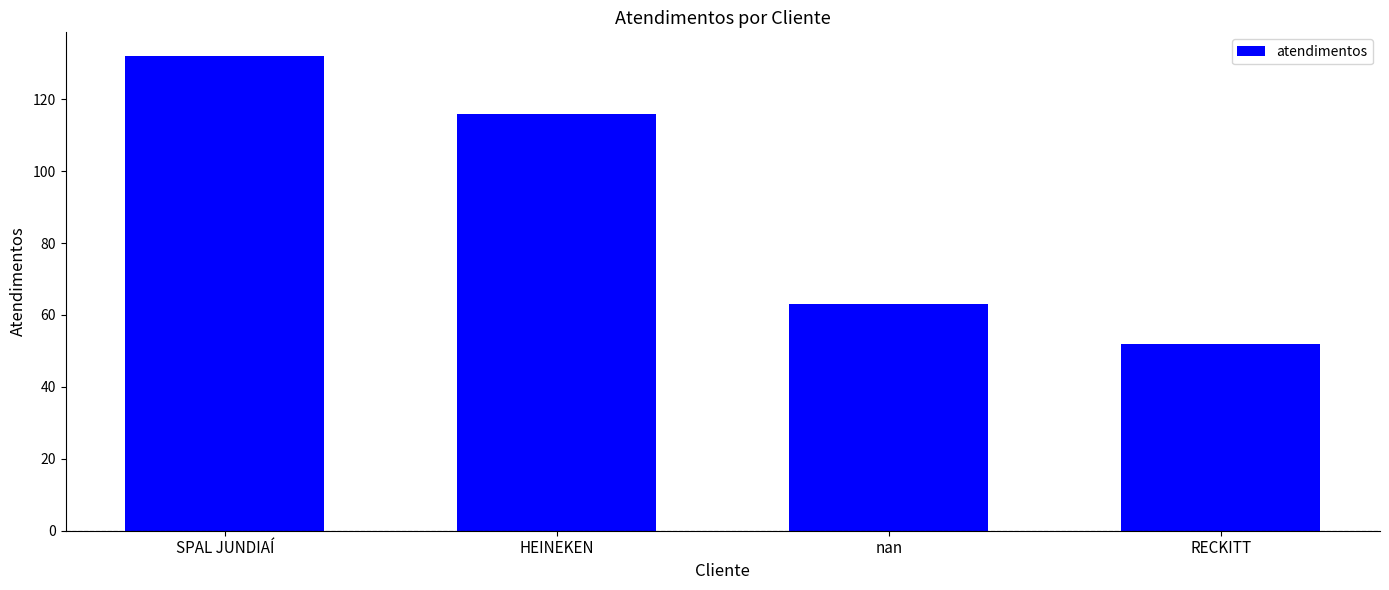

What is the change in value from HEINEKEN to RECKITT?

-64